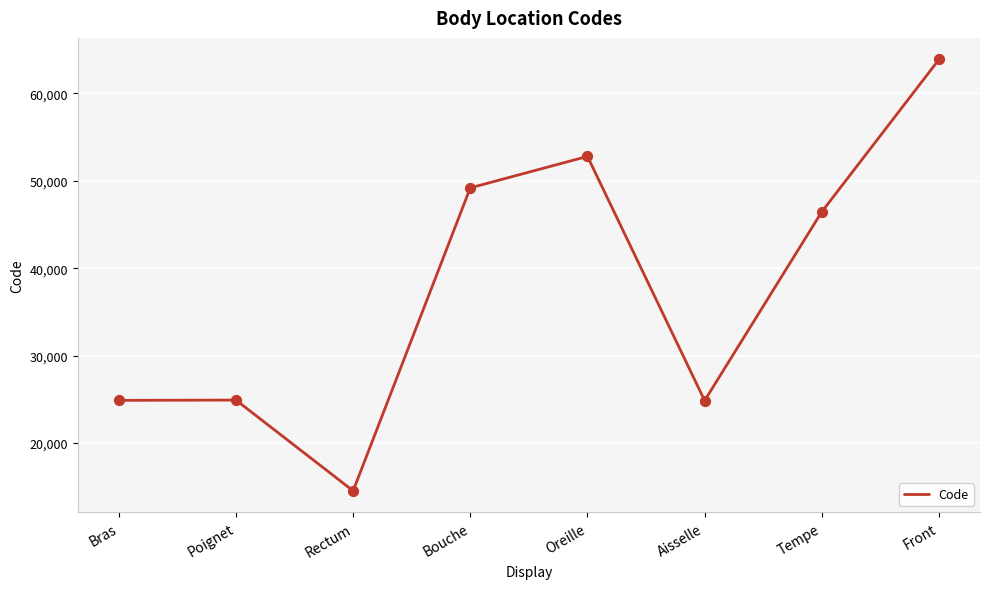

What is the ratio of the value at Bouche to the value at Bras?

2.0